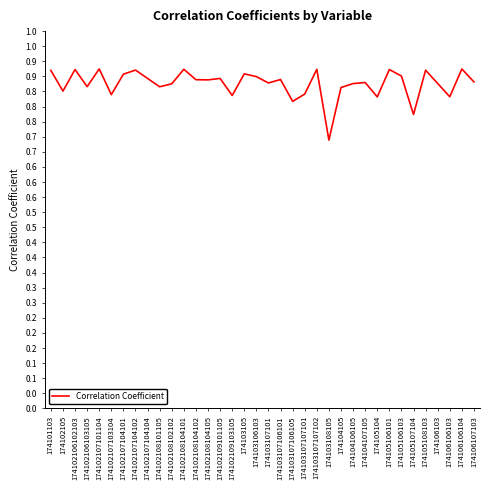

True or false: there are more than 1 points higher than both neighbors.

True